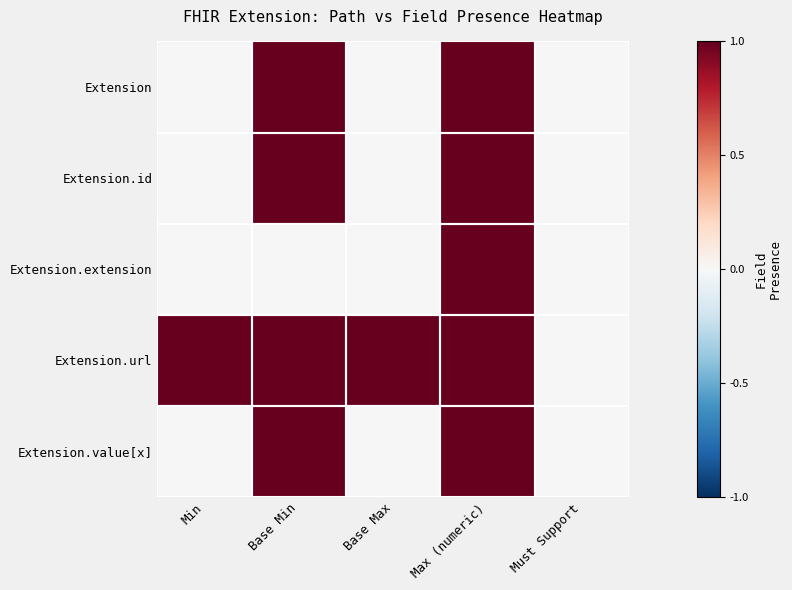

Reading left to right, transcribe all the data shown in this chart.

Extension: Min=0	Base Min=1	Base Max=0	Max (numeric)=1	Must Support=0
Extension.id: Min=0	Base Min=1	Base Max=0	Max (numeric)=1	Must Support=0
Extension.extension: Min=0	Base Min=0	Base Max=0	Max (numeric)=1	Must Support=0
Extension.url: Min=1	Base Min=1	Base Max=1	Max (numeric)=1	Must Support=0
Extension.value[x]: Min=0	Base Min=1	Base Max=0	Max (numeric)=1	Must Support=0